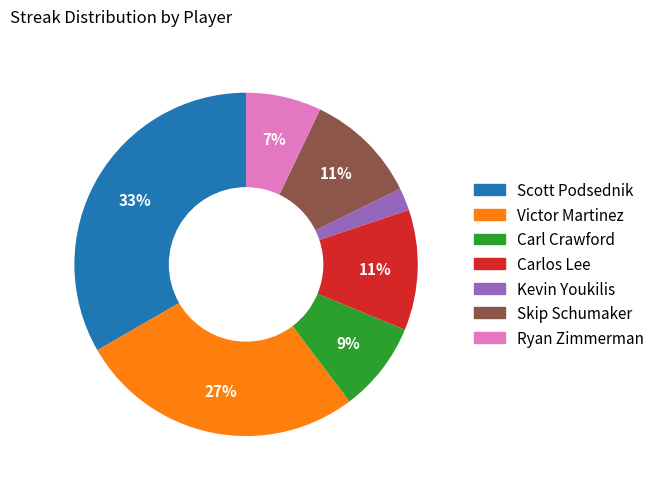

Is there any slice that represents more than half of the pie?

No